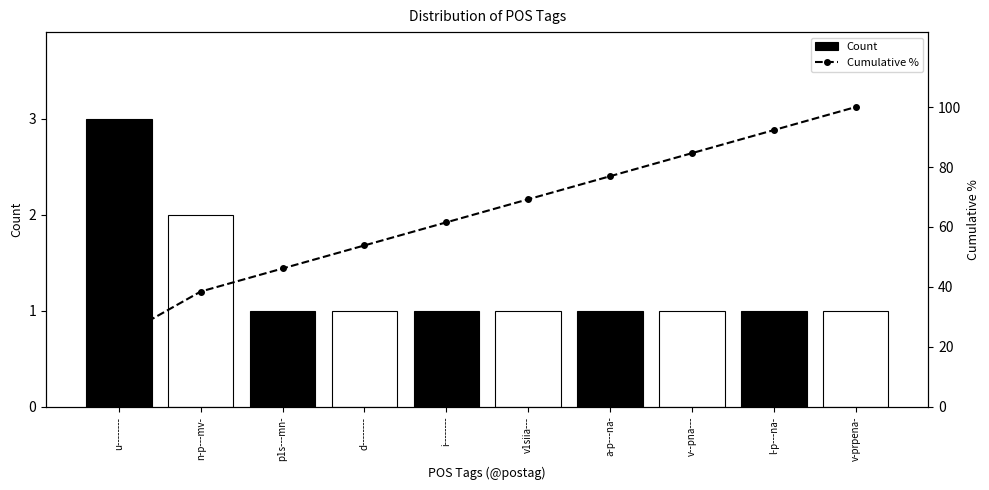

List the labels in order of Cumulative % value, largest first.

v-prpena-, l-p---na-, v--pna---, a-p---na-, v1siia---, i--------, d--------, p1s---mn-, n-p---mv-, u--------